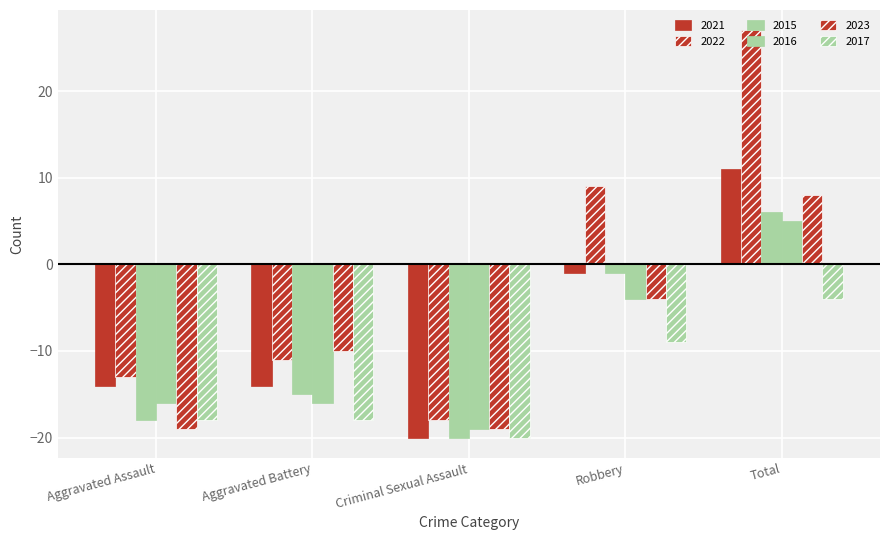

The 2016 series shows -28 at Criminal Sexual Assault. True or false?

False